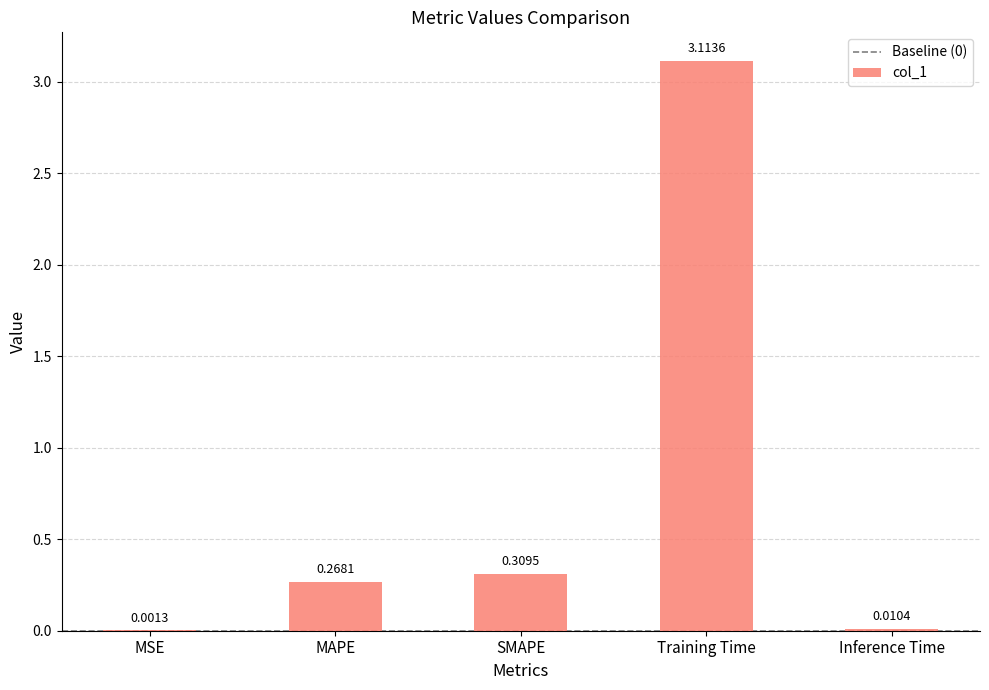

What is the sum of all values?

3.7